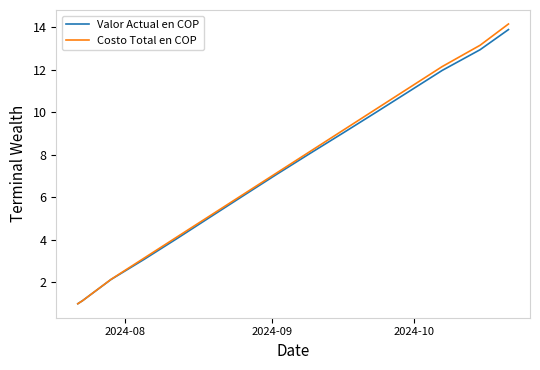

What is the minimum value for Valor Actual en COP?

1.0